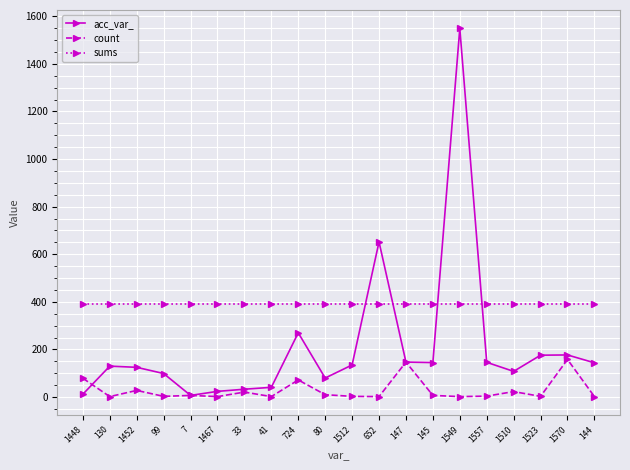

At how many categories does at least one series exceed 766?

1